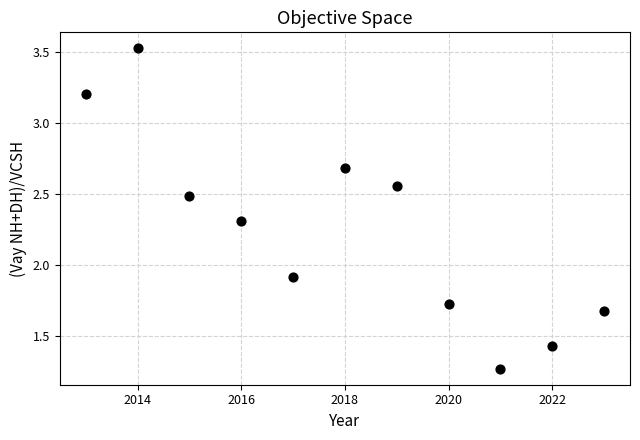

What is the average Y value?

2.3